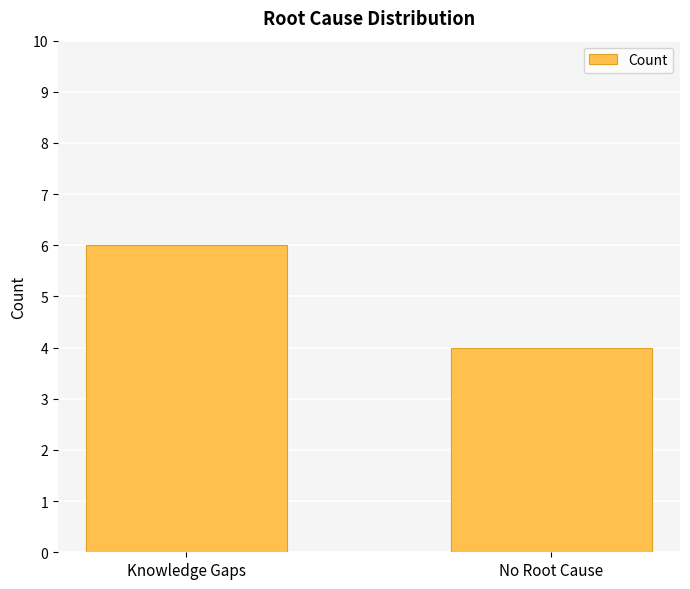

Is it true that the value at No Root Cause is 7?

False